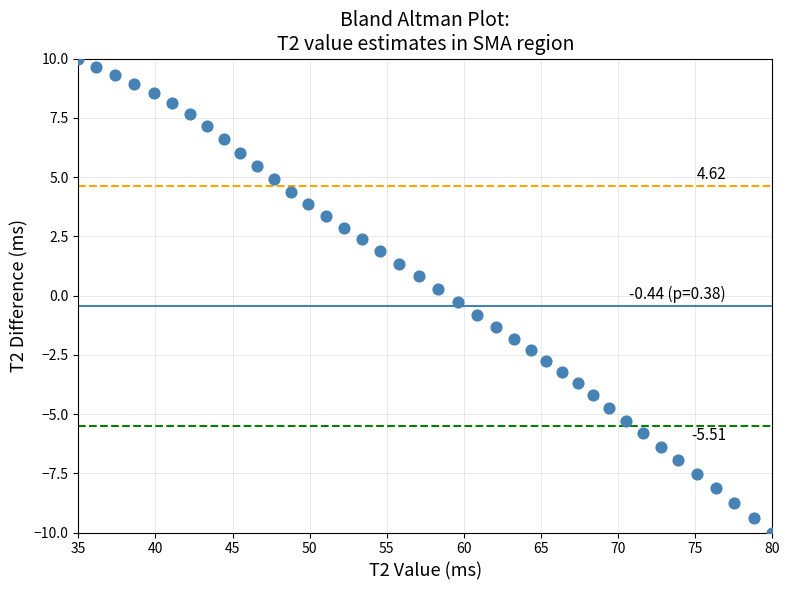

What is the range of X values (max minus min)?

45.0